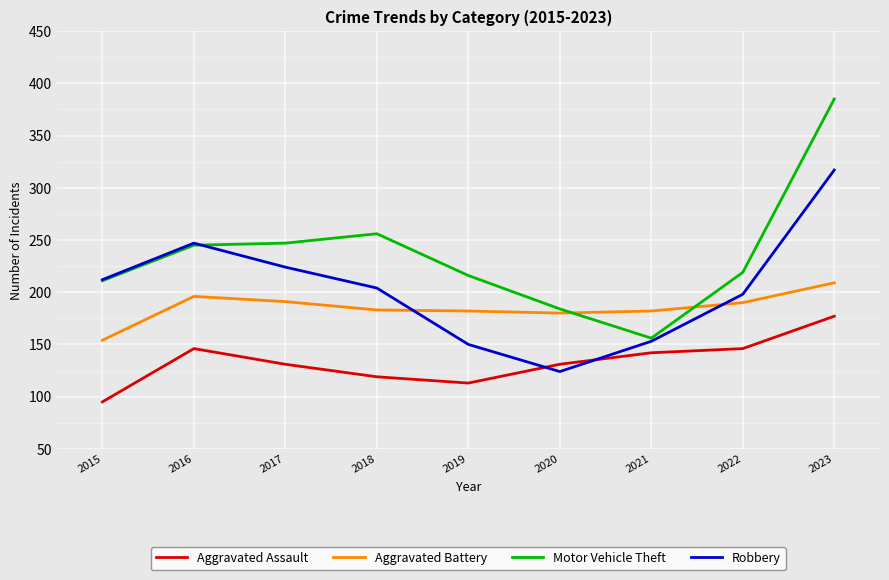

At which label does Aggravated Battery first exceed 183?

2016